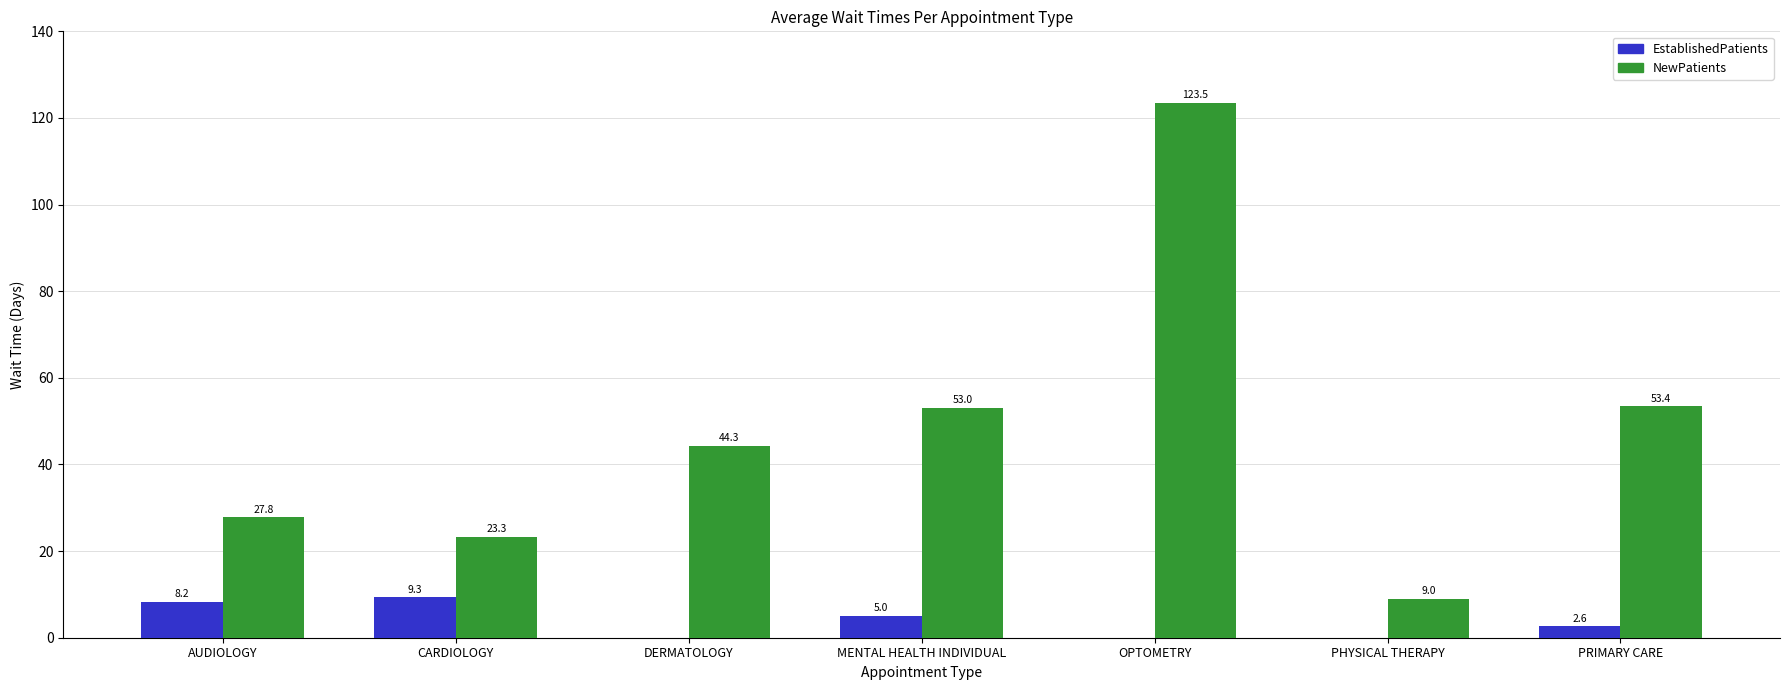

What are all the series names shown in the legend?

EstablishedPatients, NewPatients